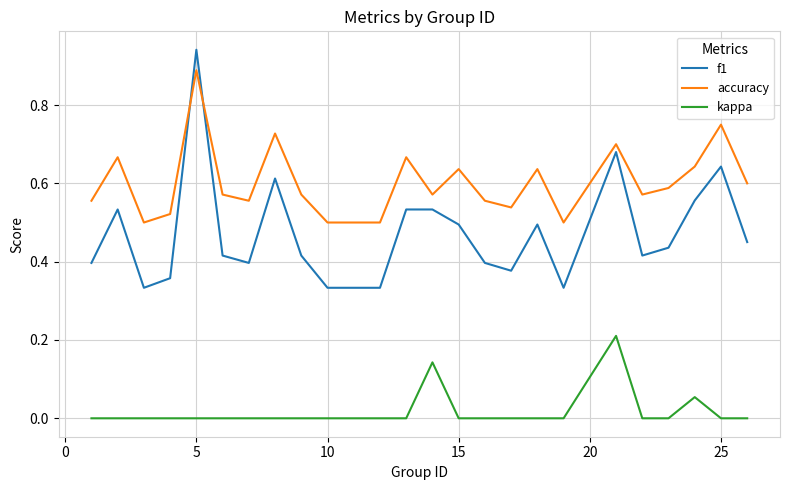

Rank the series by their maximum value, from highest to lowest.

f1, accuracy, kappa